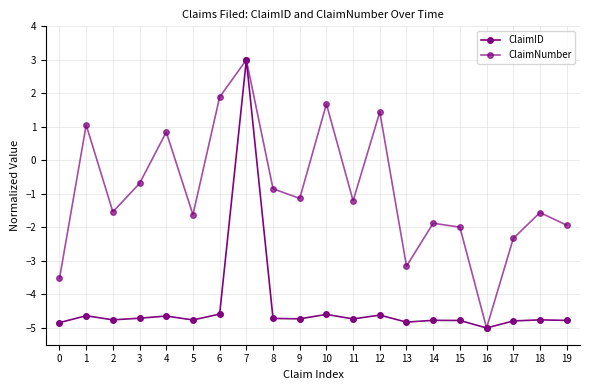

Reading right to left, extract all data points from this chart.

ClaimID: 19=-4.8	18=-4.8	17=-4.8	16=-5.0	15=-4.8	14=-4.8	13=-4.8	12=-4.6	11=-4.7	10=-4.6	9=-4.7	8=-4.7	7=3.0	6=-4.6	5=-4.8	4=-4.6	3=-4.7	2=-4.8	1=-4.6	0=-4.8
ClaimNumber: 19=-1.9	18=-1.6	17=-2.3	16=-5.0	15=-2.0	14=-1.9	13=-3.2	12=1.4	11=-1.2	10=1.7	9=-1.1	8=-0.8	7=3.0	6=1.9	5=-1.6	4=0.8	3=-0.7	2=-1.5	1=1.1	0=-3.5